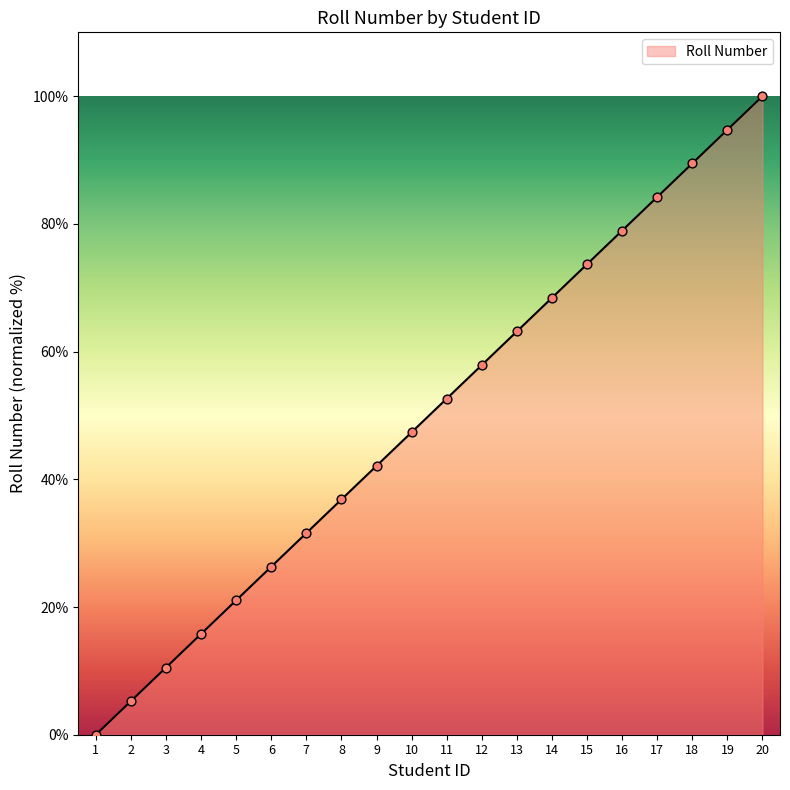

What is the change in value from 1 to 3?

+10.5